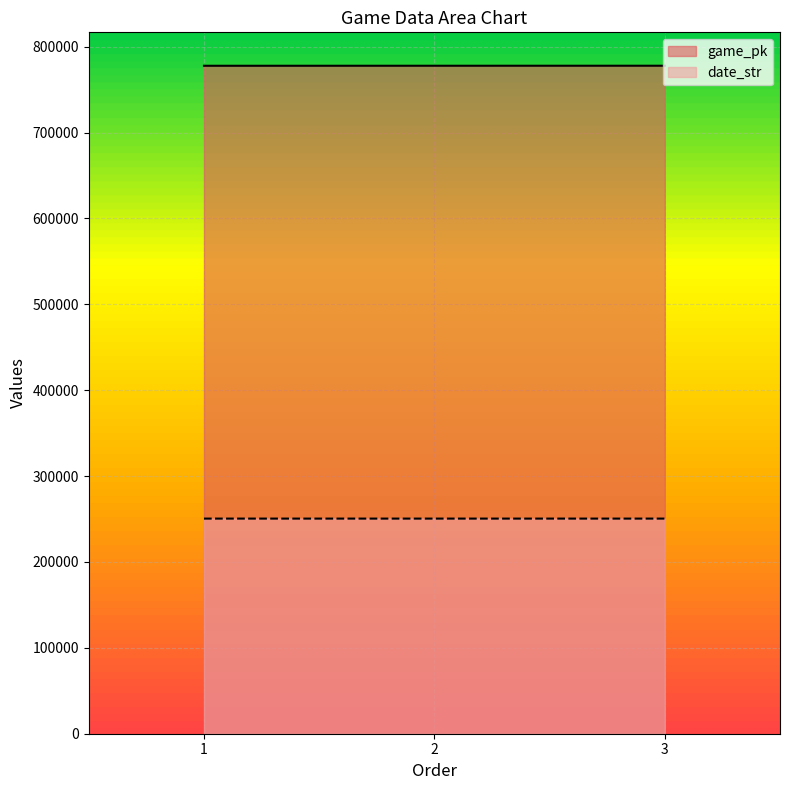

Rank the series at 1 from highest to lowest value.

game_pk, date_str